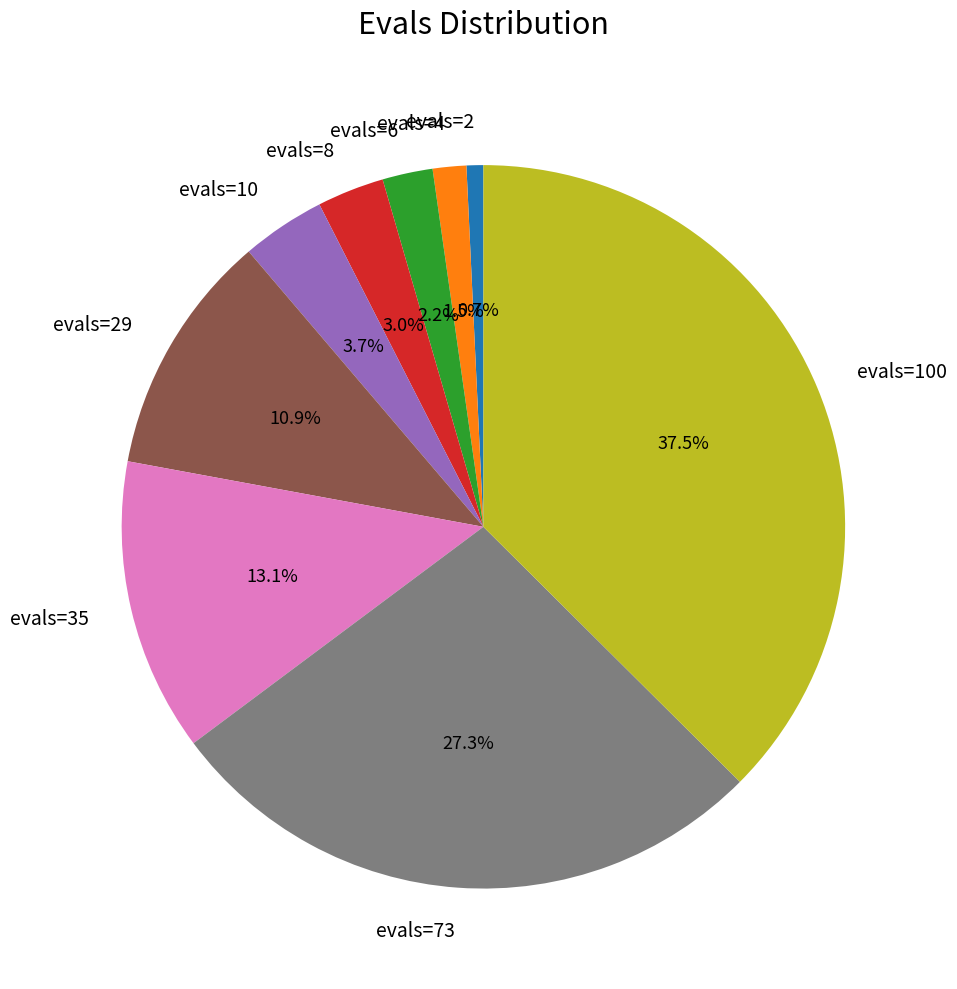

Count the number of slices in the pie.

9